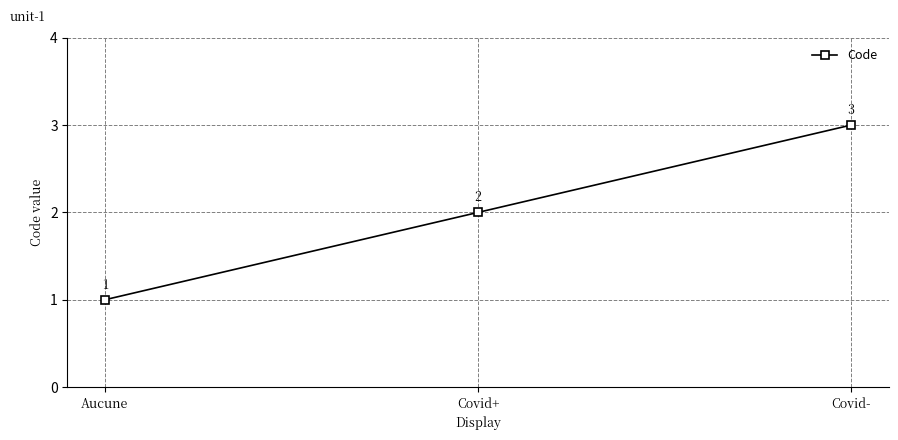

The value at Aucune is 2. True or false?

False